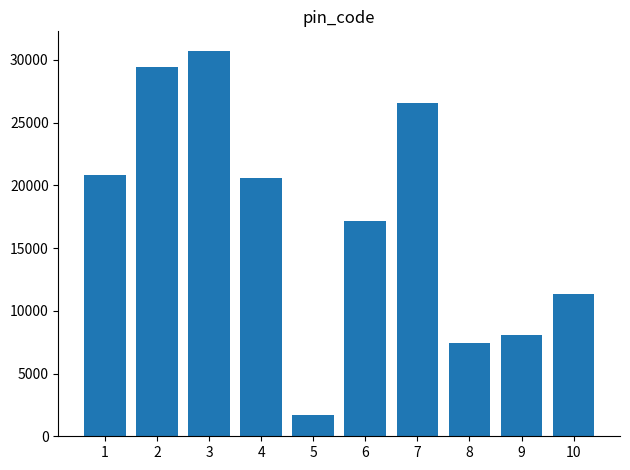

Read the value at 2.

29404